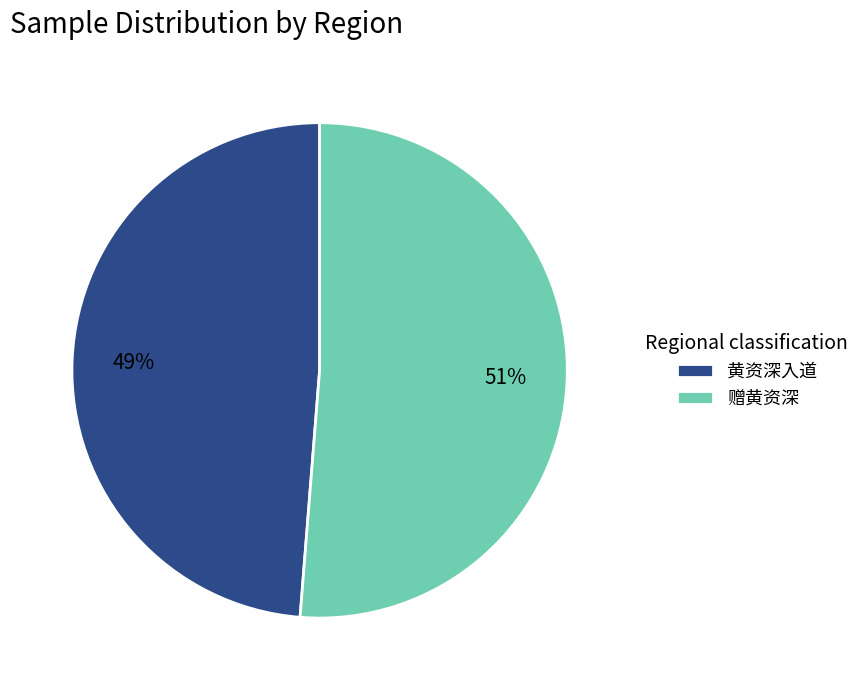

To the nearest percent, what is the combined percentage of 赠黄资深 and 黄资深入道?

100%